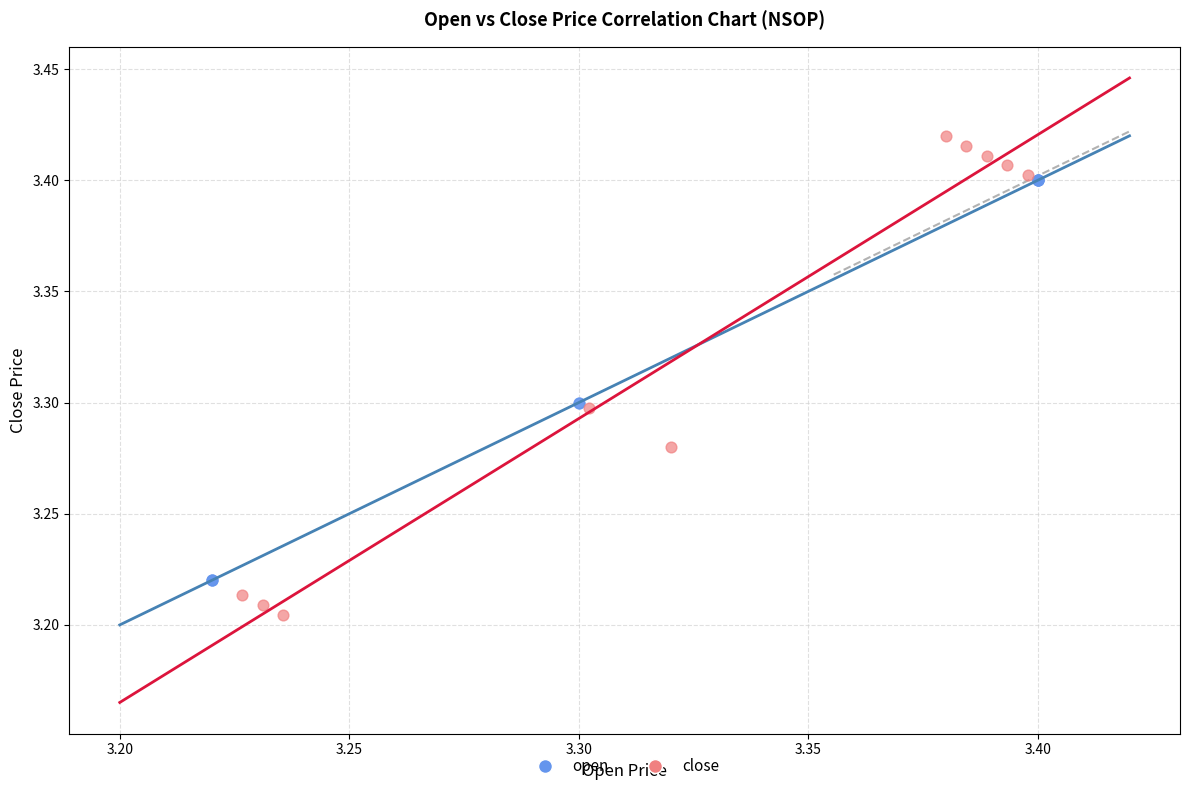

Which series contains the highest Y value?

close